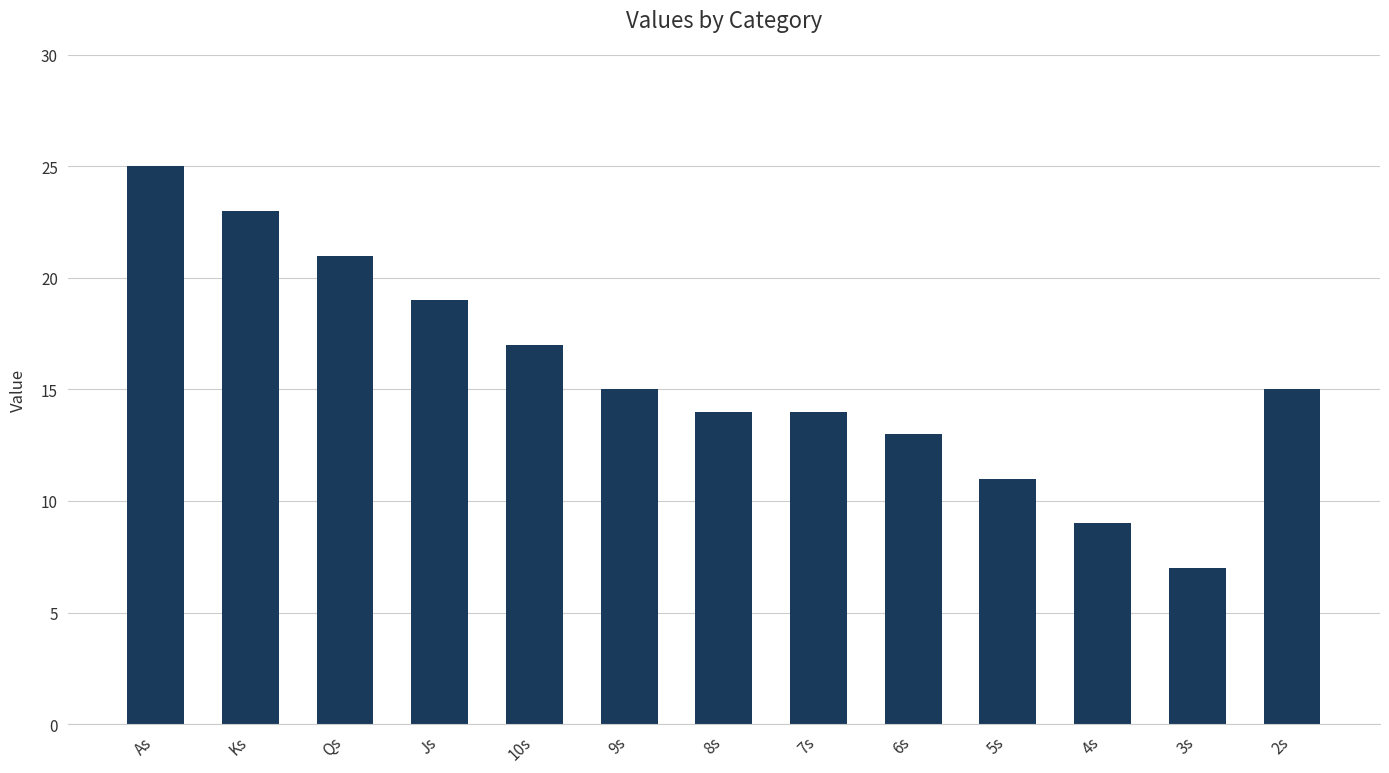

Are the bars grouped side by side (vs. stacked)?

No